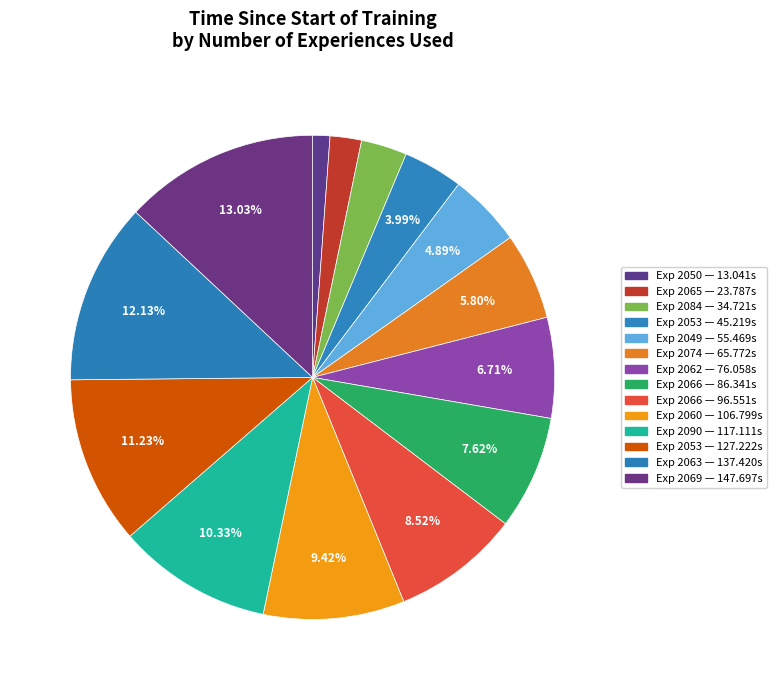

Count the number of slices in the pie.

14